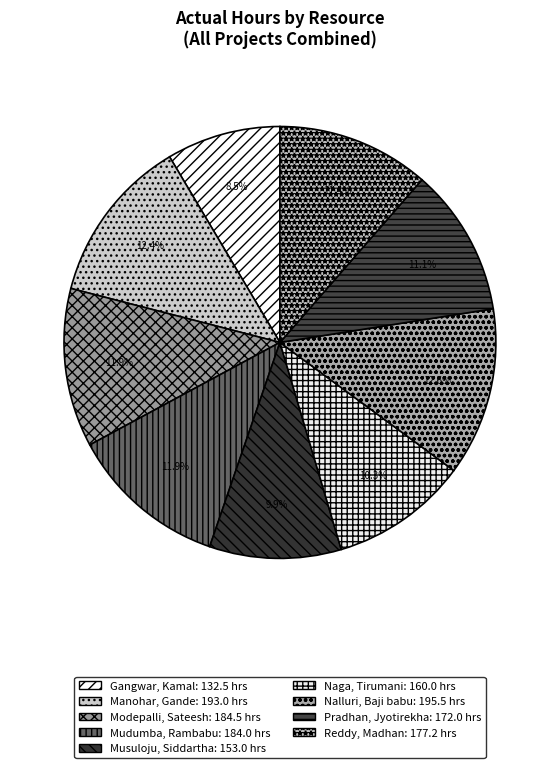

Is there any slice that represents more than half of the pie?

No